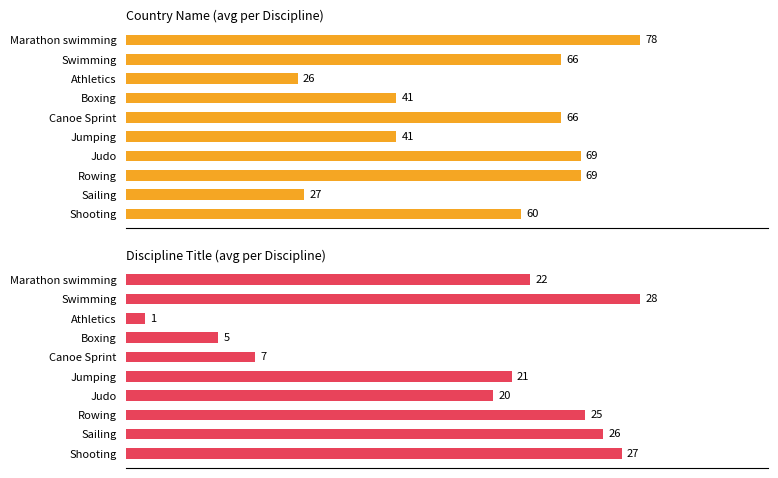

True or false: Country Name (avg per Discipline) has a value of 27 at Sailing.

True